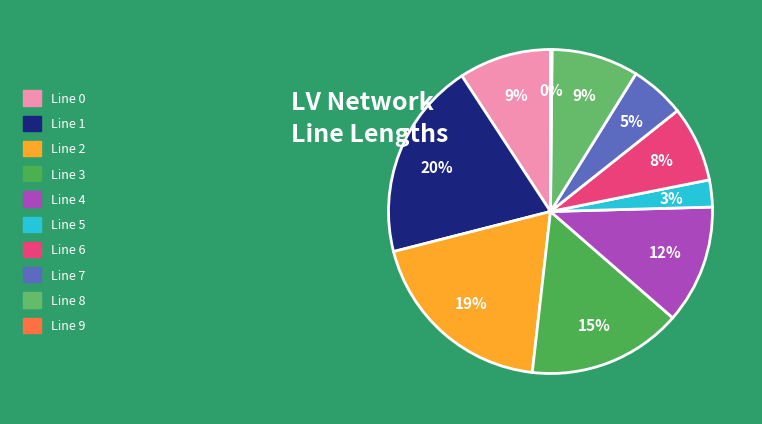

To the nearest percent, what is the difference between the largest and smallest slice percentages?

20%